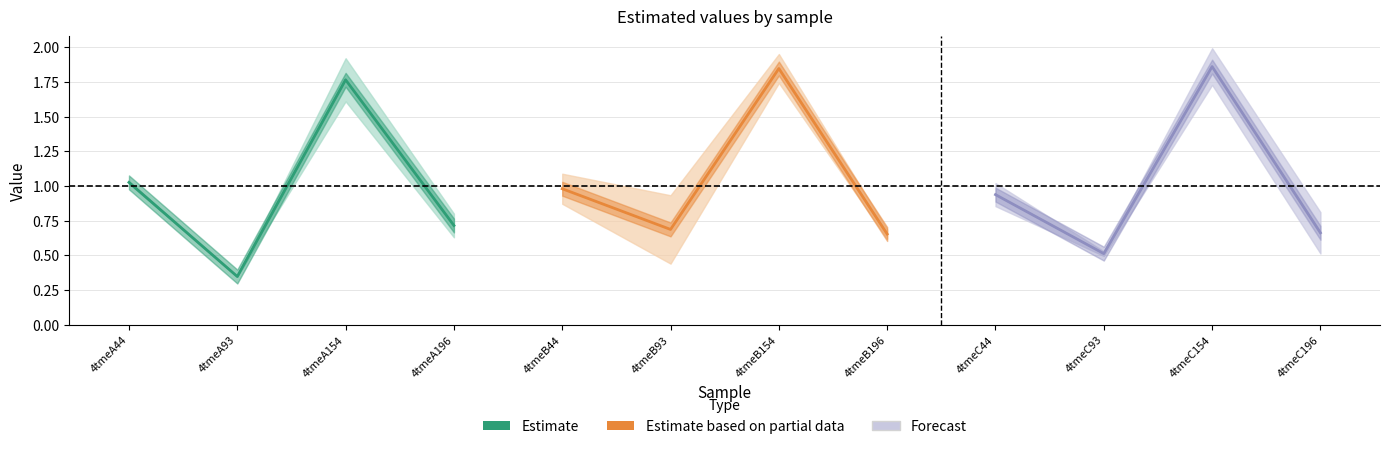

The value of Forecast at 4tmeC44 is 1.6. True or false?

False